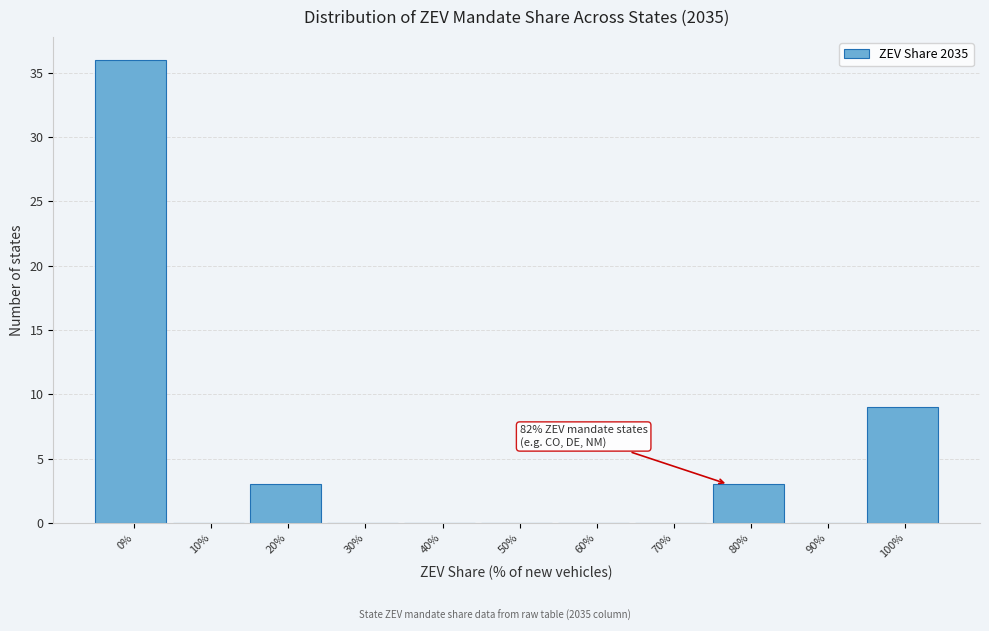

Reading left to right, what are all the values shown in this chart?

0%=36	10%=0	20%=3	30%=0	40%=0	50%=0	60%=0	70%=0	80%=3	90%=0	100%=9